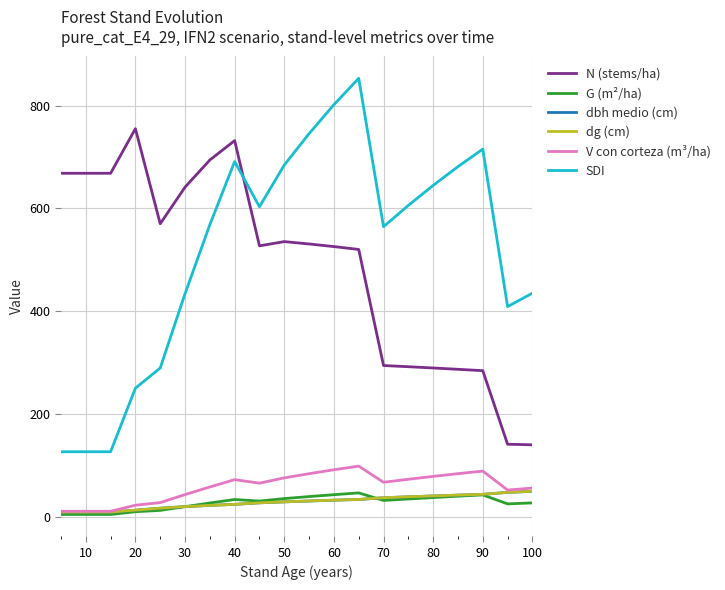

What is the maximum value shown in the chart?

853.3